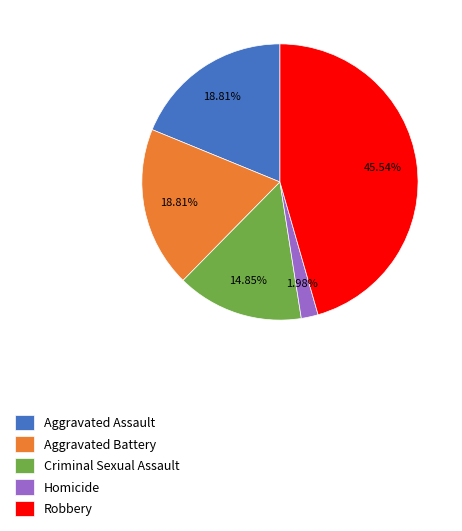

What portion of the pie excludes Aggravated Assault?

81.2%